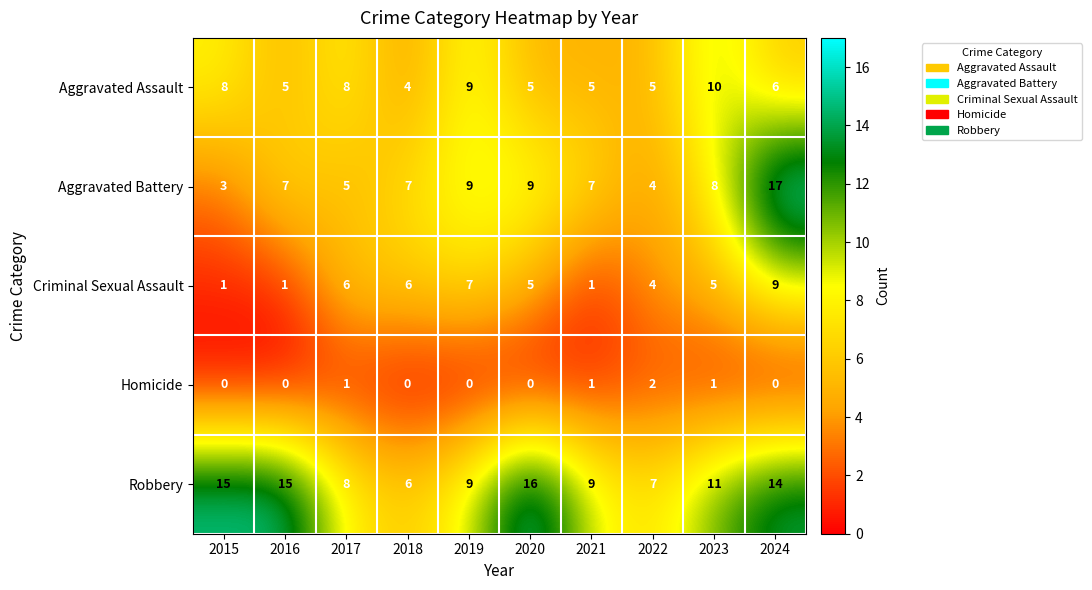

Rank the series at 2016 from highest to lowest value.

Robbery, Aggravated Battery, Aggravated Assault, Criminal Sexual Assault, Homicide